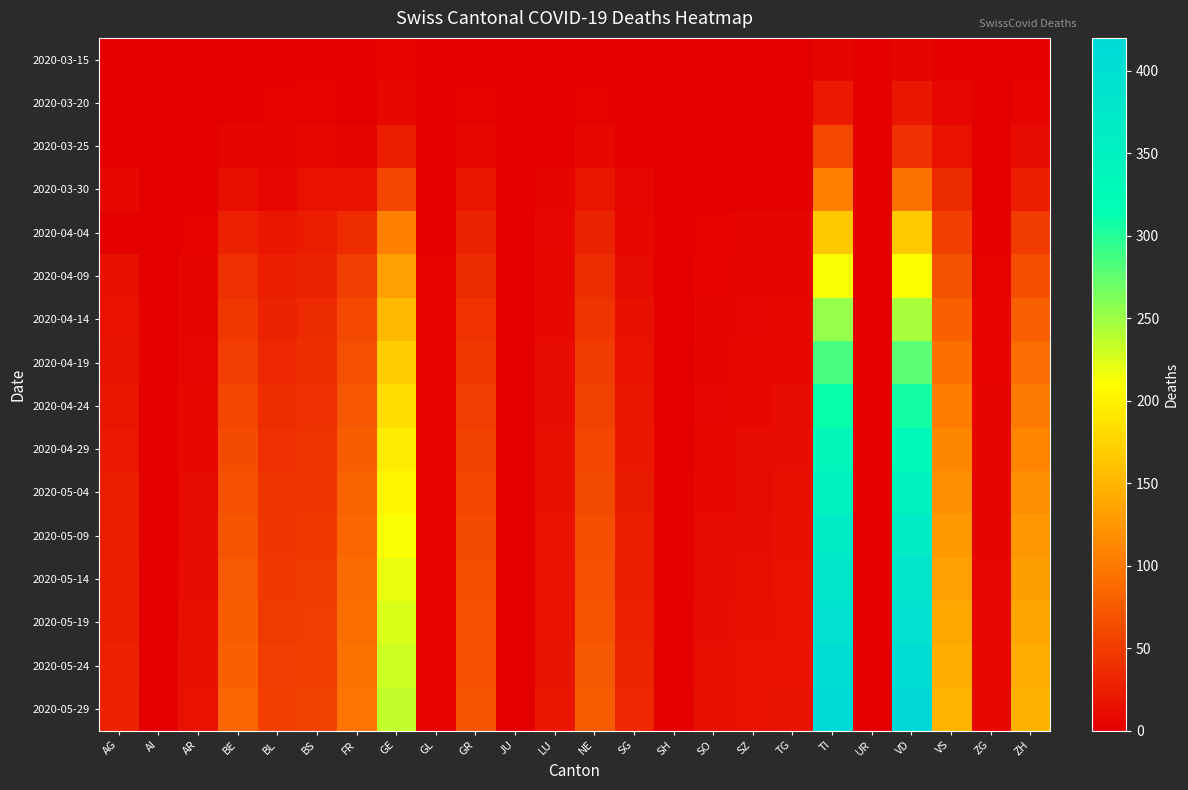

Reading left to right, extract all data points from this chart.

2020-03-15: AG=0	AI=0	AR=0	BE=0	BL=2	BS=0	FR=0	GE=4	GL=0	GR=0	JU=0	LU=0	NE=0	SG=0	SH=0	SO=0	SZ=0	TG=0	TI=6	UR=0	VD=6	VS=2	ZG=0	ZH=1
2020-03-20: AG=1	AI=0	AR=0	BE=2	BL=3	BS=4	FR=1	GE=9	GL=0	GR=3	JU=0	LU=0	NE=3	SG=0	SH=0	SO=0	SZ=0	TG=0	TI=22	UR=0	VD=20	VS=7	ZG=0	ZH=4
2020-03-25: AG=2	AI=0	AR=2	BE=6	BL=5	BS=8	FR=6	GE=24	GL=0	GR=8	JU=0	LU=2	NE=9	SG=1	SH=0	SO=1	SZ=0	TG=1	TI=60	UR=0	VD=41	VS=15	ZG=0	ZH=10
2020-03-30: AG=8	AI=0	AR=2	BE=13	BL=7	BS=15	FR=17	GE=59	GL=2	GR=19	JU=0	LU=6	NE=20	SG=7	SH=0	SO=0	SZ=2	TG=2	TI=105	UR=0	VD=95	VS=35	ZG=1	ZH=24
2020-04-04: AG=0	AI=0	AR=3	BE=28	BL=19	BS=24	FR=37	GE=106	GL=2	GR=30	JU=0	LU=7	NE=30	SG=9	SH=1	SO=3	SZ=5	TG=5	TI=165	UR=1	VD=166	VS=53	ZG=2	ZH=49
2020-04-09: AG=14	AI=0	AR=5	BE=40	BL=26	BS=30	FR=51	GE=132	GL=3	GR=36	JU=0	LU=8	NE=38	SG=11	SH=1	SO=4	SZ=6	TG=6	TI=213	UR=1	VD=210	VS=69	ZG=3	ZH=65
2020-04-14: AG=16	AI=0	AR=6	BE=46	BL=30	BS=36	FR=60	GE=152	GL=3	GR=42	JU=1	LU=9	NE=44	SG=14	SH=1	SO=5	SZ=7	TG=8	TI=253	UR=1	VD=246	VS=81	ZG=4	ZH=79
2020-04-19: AG=18	AI=0	AR=7	BE=52	BL=34	BS=39	FR=67	GE=169	GL=3	GR=47	JU=1	LU=11	NE=50	SG=17	SH=1	SO=6	SZ=8	TG=9	TI=285	UR=1	VD=278	VS=93	ZG=4	ZH=91
2020-04-24: AG=20	AI=0	AR=8	BE=58	BL=37	BS=41	FR=73	GE=183	GL=3	GR=51	JU=1	LU=12	NE=55	SG=19	SH=1	SO=7	SZ=9	TG=11	TI=312	UR=1	VD=307	VS=103	ZG=5	ZH=101
2020-04-29: AG=22	AI=0	AR=9	BE=63	BL=40	BS=43	FR=78	GE=195	GL=3	GR=55	JU=1	LU=13	NE=59	SG=21	SH=1	SO=8	SZ=10	TG=12	TI=334	UR=1	VD=332	VS=112	ZG=5	ZH=110
2020-05-04: AG=24	AI=0	AR=10	BE=67	BL=43	BS=45	FR=82	GE=204	GL=4	GR=58	JU=1	LU=14	NE=62	SG=23	SH=2	SO=9	SZ=11	TG=13	TI=352	UR=1	VD=352	VS=120	ZG=6	ZH=118
2020-05-09: AG=25	AI=0	AR=11	BE=71	BL=45	BS=47	FR=86	GE=212	GL=4	GR=61	JU=1	LU=15	NE=65	SG=25	SH=2	SO=10	SZ=12	TG=14	TI=367	UR=1	VD=369	VS=127	ZG=6	ZH=125
2020-05-14: AG=26	AI=1	AR=12	BE=75	BL=47	BS=49	FR=89	GE=219	GL=4	GR=64	JU=1	LU=16	NE=68	SG=27	SH=2	SO=11	SZ=13	TG=15	TI=381	UR=1	VD=384	VS=133	ZG=7	ZH=131
2020-05-19: AG=27	AI=1	AR=13	BE=78	BL=49	BS=51	FR=92	GE=225	GL=4	GR=66	JU=1	LU=17	NE=71	SG=29	SH=2	SO=12	SZ=14	TG=16	TI=393	UR=1	VD=397	VS=139	ZG=7	ZH=137
2020-05-24: AG=28	AI=1	AR=14	BE=81	BL=51	BS=53	FR=95	GE=230	GL=4	GR=68	JU=1	LU=18	NE=74	SG=31	SH=2	SO=13	SZ=15	TG=17	TI=404	UR=1	VD=409	VS=144	ZG=8	ZH=142
2020-05-29: AG=29	AI=1	AR=15	BE=84	BL=53	BS=55	FR=97	GE=235	GL=4	GR=70	JU=1	LU=19	NE=76	SG=33	SH=2	SO=14	SZ=16	TG=18	TI=414	UR=1	VD=420	VS=149	ZG=8	ZH=147